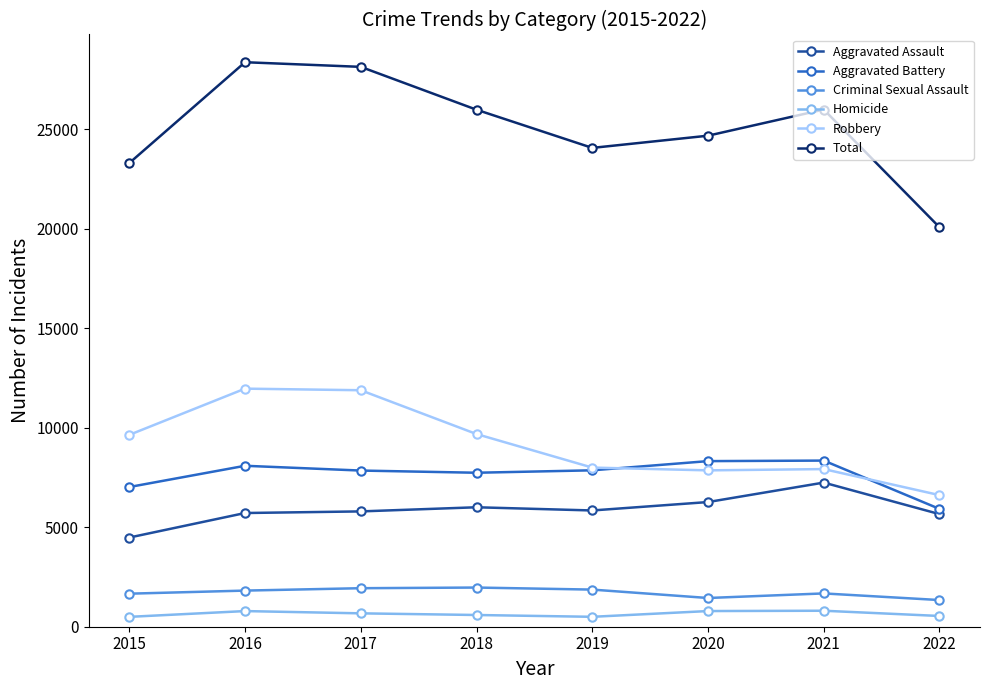

What is the smallest value displayed?

496